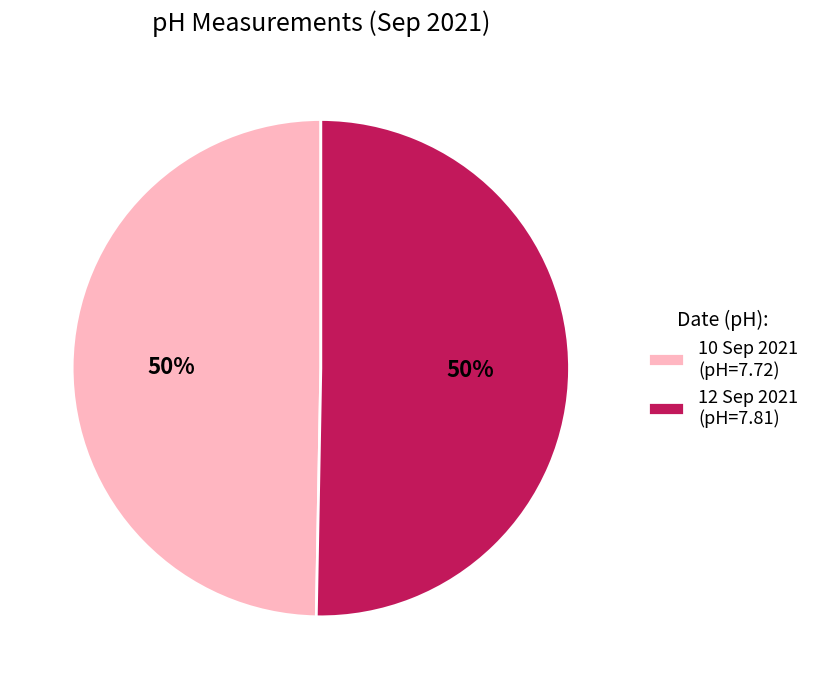

What is the ratio of the value at 12 Sep 2021 (pH=7.81) to the value at 10 Sep 2021 (pH=7.72)?

1.0